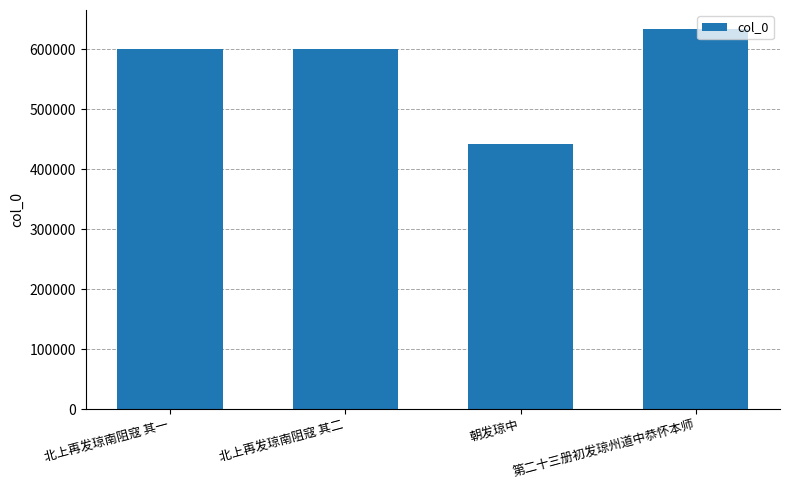

Approximately how many times larger is the value at 北上再发琼南阻寇 其一 compared to 第二十三册初发琼州道中恭怀本师?

0.9